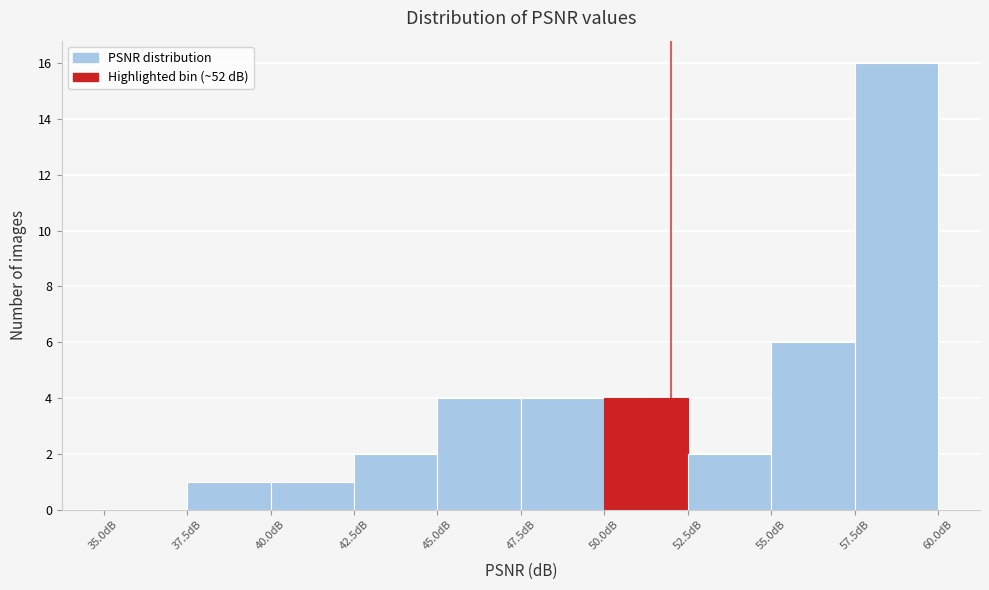

Which range on the x-axis has the tallest bar?

57.5 to 60.0